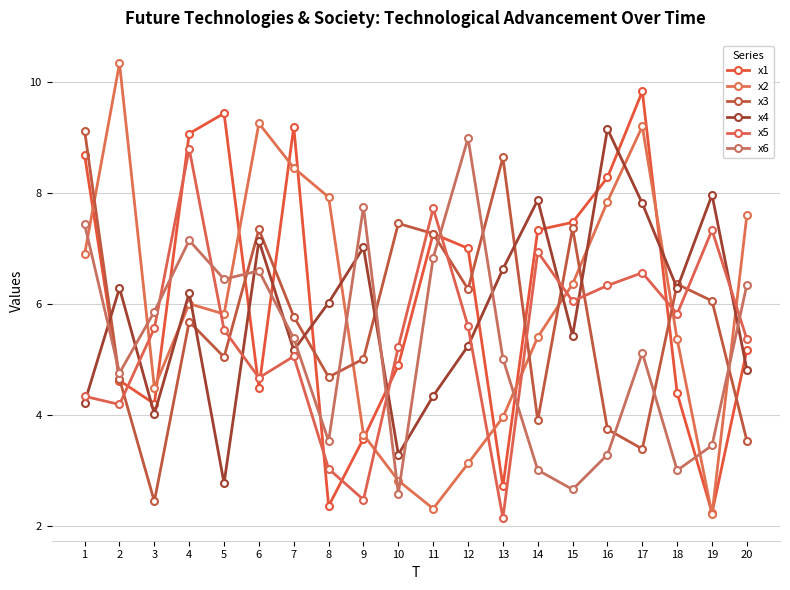

Reading right to left, transcribe all the data shown in this chart.

x1: 20=5.2	19=2.2	18=4.4	17=9.8	16=8.3	15=7.5	14=7.3	13=2.7	12=7.0	11=7.3	10=4.9	9=3.6	8=2.4	7=9.2	6=4.5	5=9.4	4=9.1	3=4.2	2=4.6	1=8.7
x2: 20=7.6	19=2.2	18=5.4	17=9.2	16=7.8	15=6.4	14=5.4	13=4.0	12=3.1	11=2.3	10=2.8	9=3.6	8=7.9	7=8.4	6=9.3	5=5.8	4=6.0	3=4.5	2=10.3	1=6.9
x3: 20=3.5	19=6.1	18=6.4	17=3.4	16=3.7	15=7.4	14=3.9	13=8.6	12=6.3	11=7.3	10=7.4	9=5.0	8=4.7	7=5.8	6=7.3	5=5.0	4=5.7	3=2.4	2=4.6	1=9.1
x4: 20=4.8	19=8.0	18=6.3	17=7.8	16=9.2	15=5.4	14=7.9	13=6.6	12=5.2	11=4.3	10=3.3	9=7.0	8=6.0	7=5.2	6=7.1	5=2.8	4=6.2	3=4.0	2=6.3	1=4.2
x5: 20=5.4	19=7.3	18=5.8	17=6.6	16=6.3	15=6.0	14=6.9	13=2.1	12=5.6	11=7.7	10=5.2	9=2.5	8=3.0	7=5.1	6=4.7	5=5.5	4=8.8	3=5.6	2=4.2	1=4.3
x6: 20=6.3	19=3.5	18=3.0	17=5.1	16=3.3	15=2.7	14=3.0	13=5.0	12=9.0	11=6.8	10=2.6	9=7.8	8=3.5	7=5.4	6=6.6	5=6.4	4=7.1	3=5.9	2=4.8	1=7.4